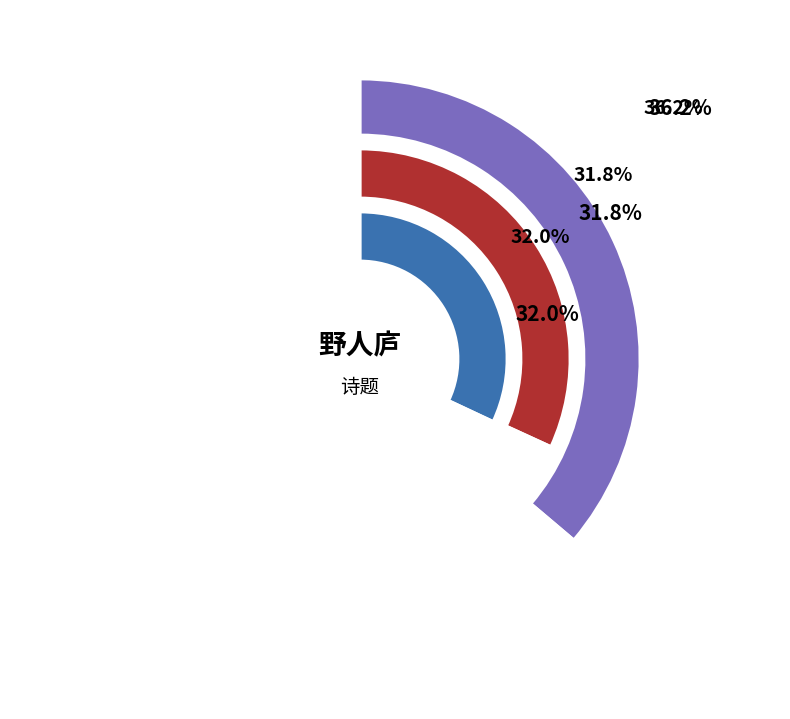

Does 寄题洋川与可学士公园十七首 其十六 野人庐 represent more than half of the total?

No